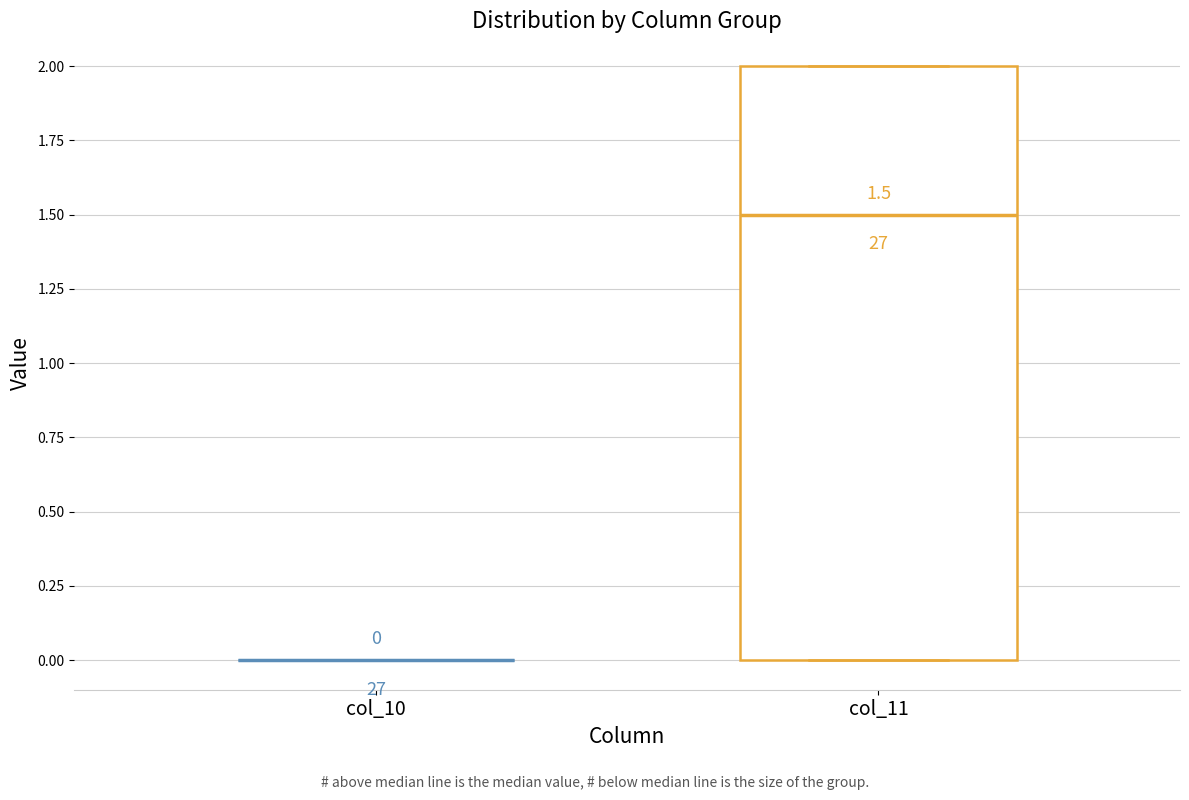

Comparing the boxes themselves (not the whiskers), which one is the tallest?

col_11